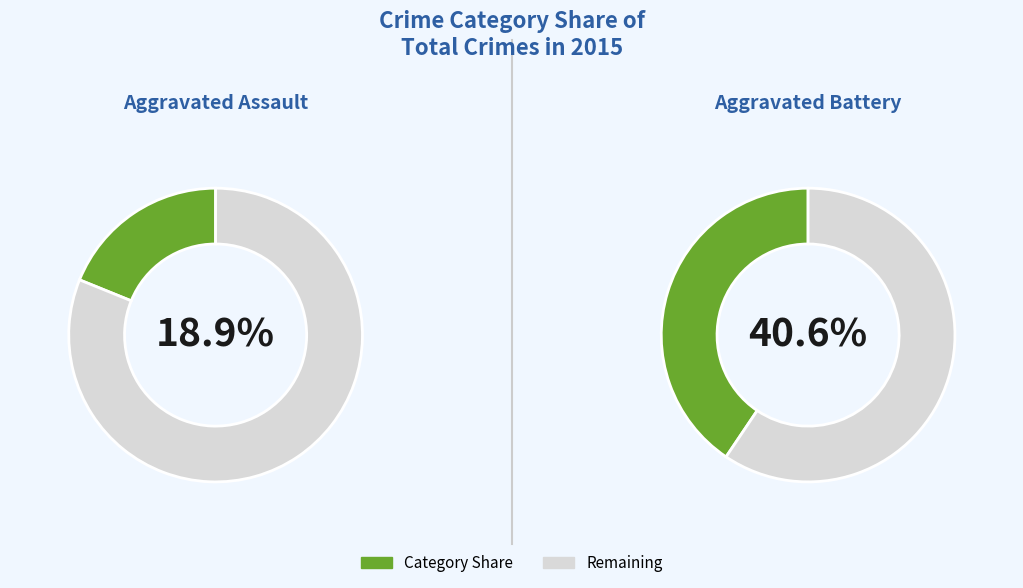

The Aggravated Battery slice represents 51% of the pie. True or false?

False